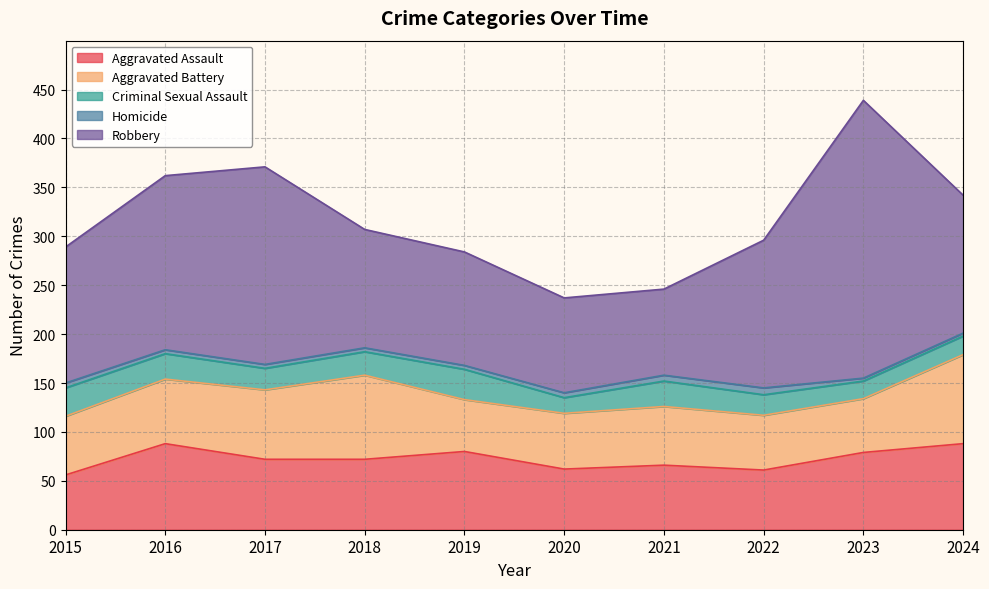

What is the total value across all series at 2016?

362